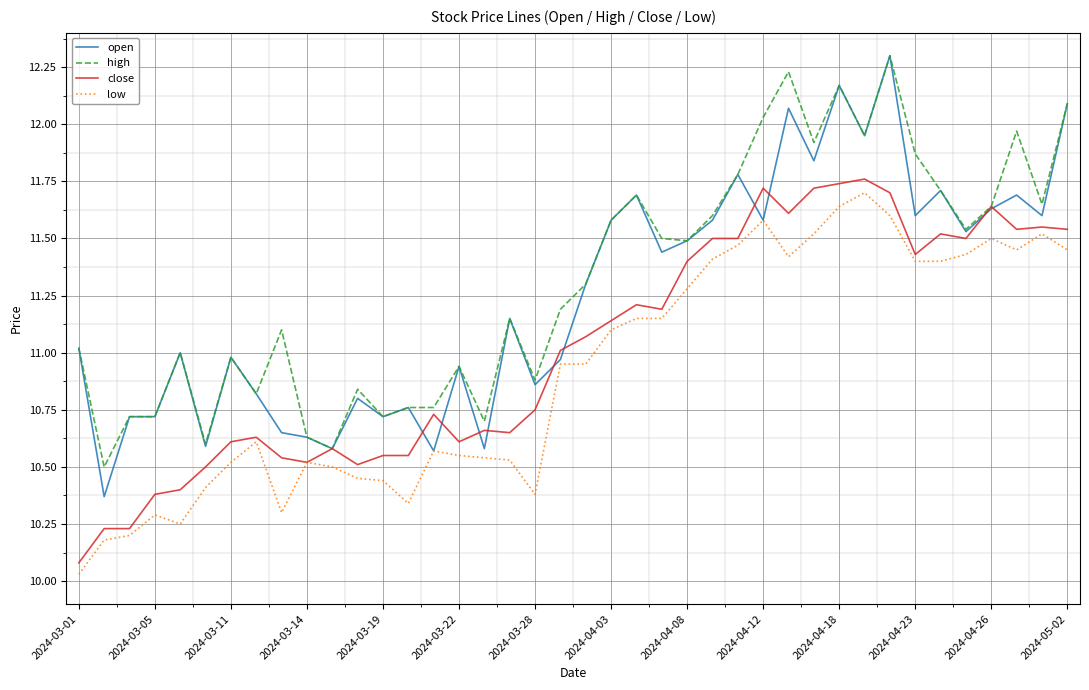

Which series has the widest spread of values?

open